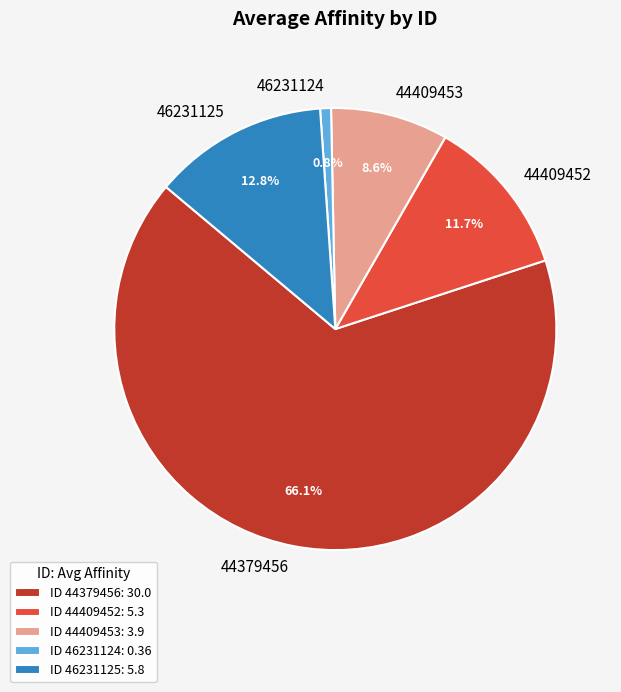

To the nearest percent, what is the difference between the largest and smallest slice percentages?

65%